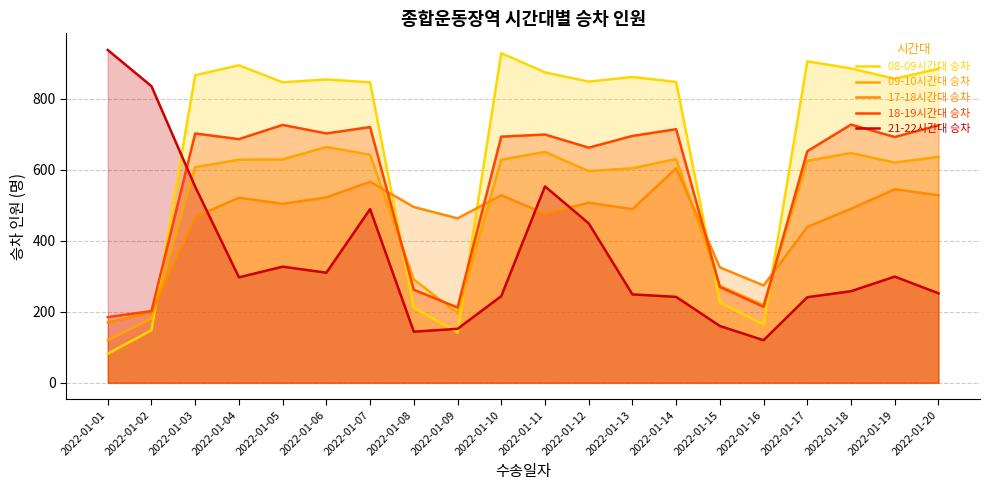

What is the difference between the maximum and minimum values in the 18-19시간대 승차 series?

542